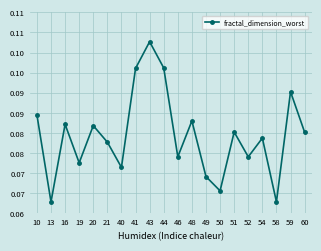

The value at 19 is 0.0. True or false?

False